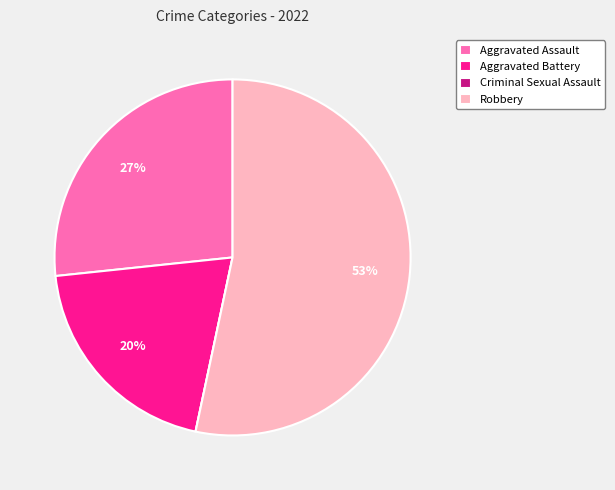

To the nearest percent, what portion does Aggravated Battery represent?

20%